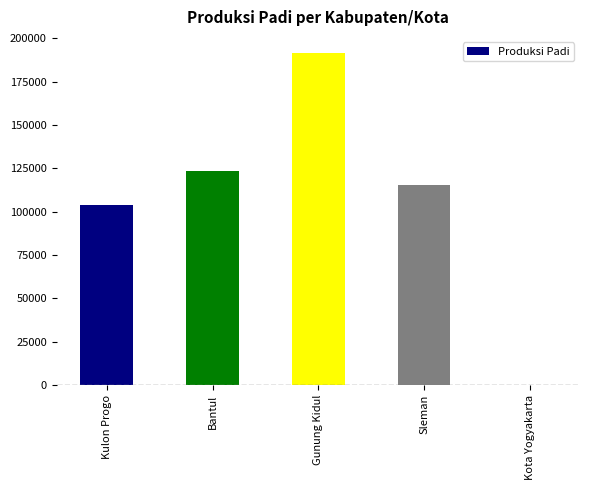

What is the maximum value shown in the chart?

191255